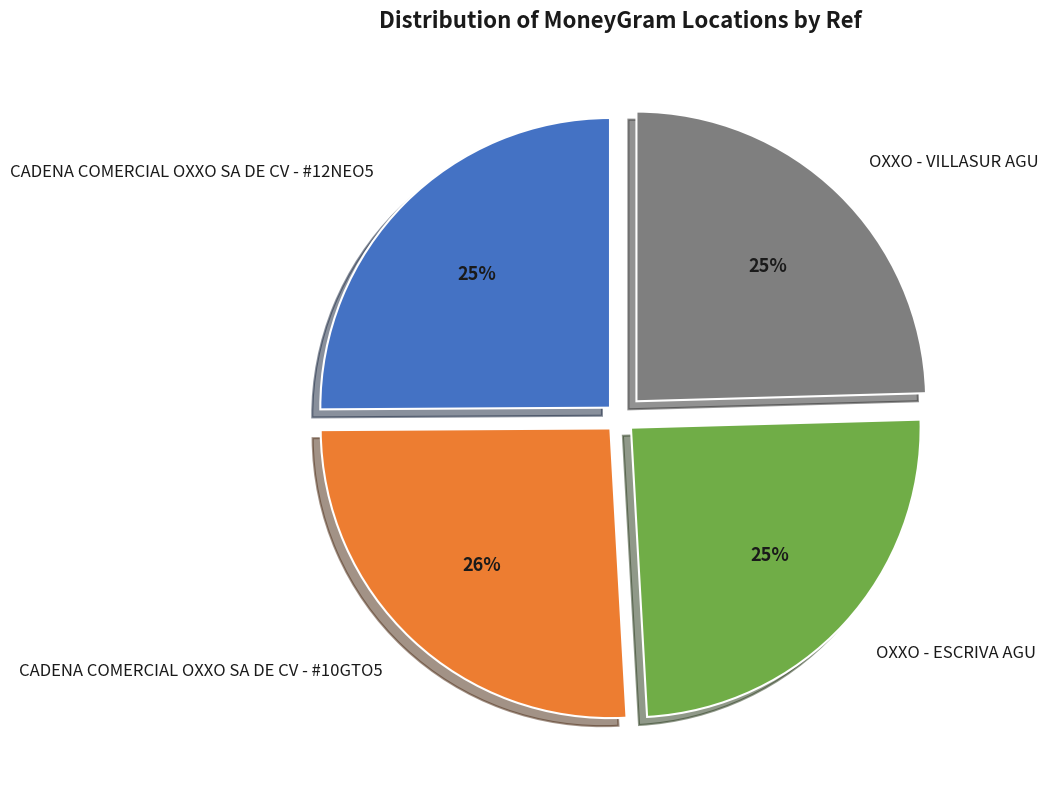

Combined, do CADENA COMERCIAL OXXO SA DE CV - #12NEO5 and CADENA COMERCIAL OXXO SA DE CV - #10GTO5 account for over 50%?

Yes